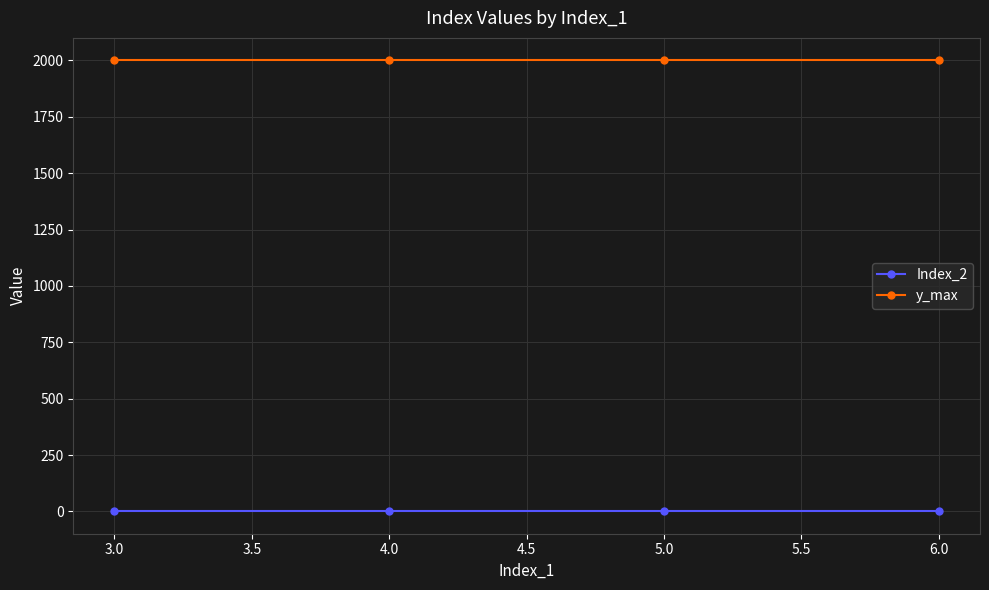

List the series in order of their overall mean, highest first.

y_max, Index_2